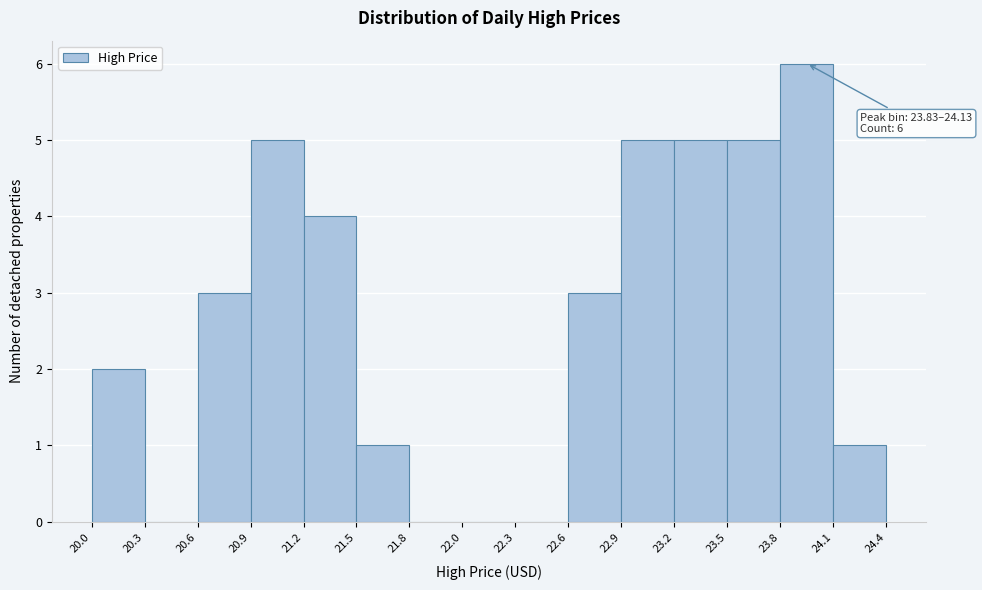

Over which range of the x-axis is the bar tallest?

23.8 to 24.1